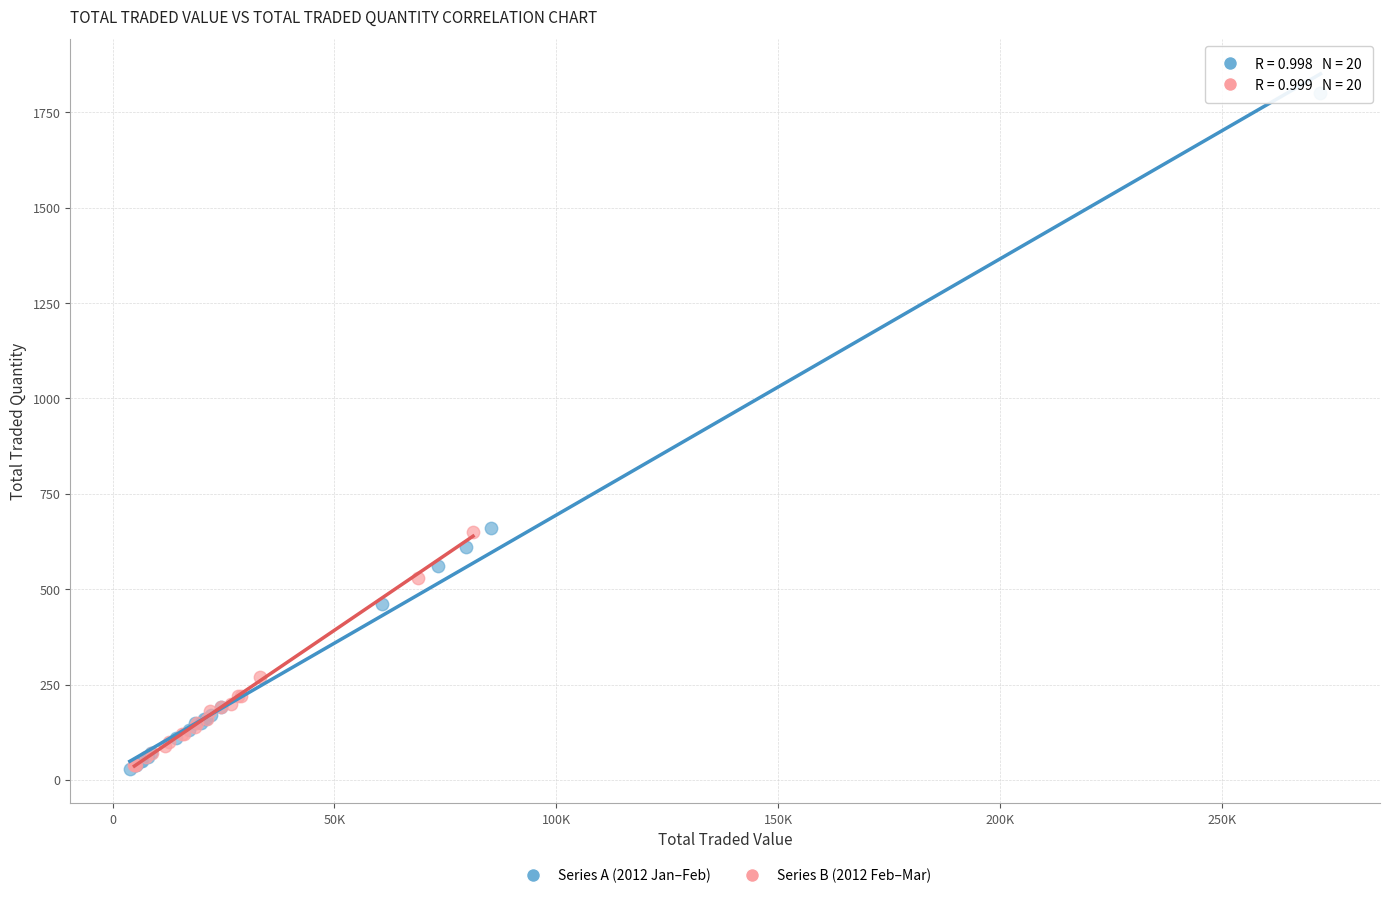

Which series has the widest spread of Y values?

Series A (2012 Jan–Feb)